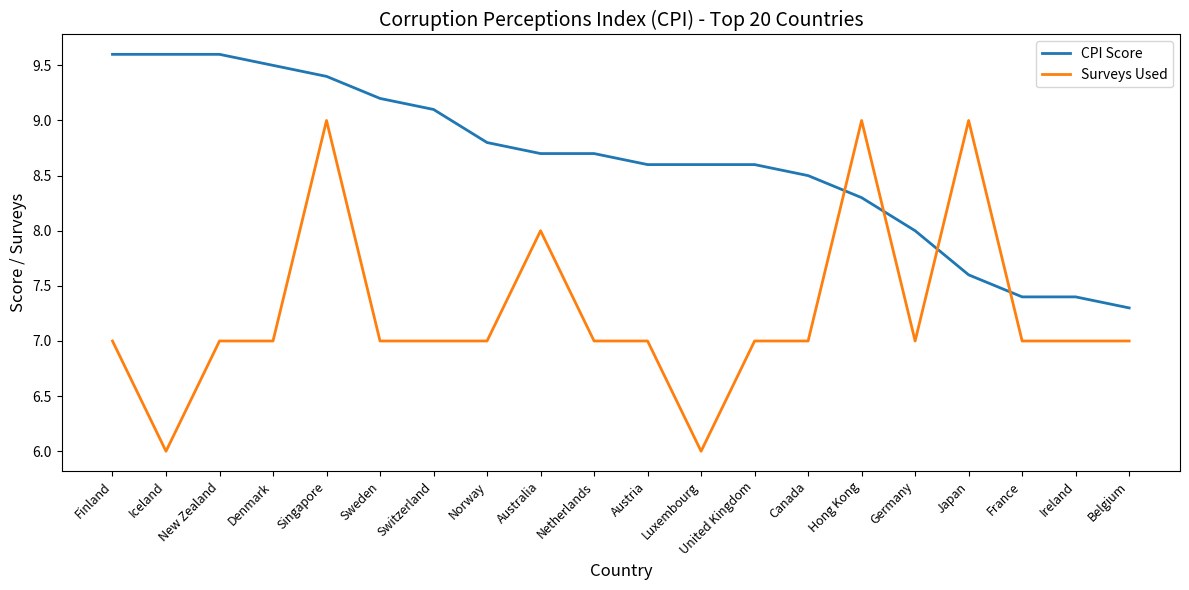

Reading left to right, list all the values displayed in this chart.

CPI Score: Finland=9.6	Iceland=9.6	New Zealand=9.6	Denmark=9.5	Singapore=9.4	Sweden=9.2	Switzerland=9.1	Norway=8.8	Australia=8.7	Netherlands=8.7	Austria=8.6	Luxembourg=8.6	United Kingdom=8.6	Canada=8.5	Hong Kong=8.3	Germany=8.0	Japan=7.6	France=7.4	Ireland=7.4	Belgium=7.3
Surveys Used: Finland=7.0	Iceland=6.0	New Zealand=7.0	Denmark=7.0	Singapore=9.0	Sweden=7.0	Switzerland=7.0	Norway=7.0	Australia=8.0	Netherlands=7.0	Austria=7.0	Luxembourg=6.0	United Kingdom=7.0	Canada=7.0	Hong Kong=9.0	Germany=7.0	Japan=9.0	France=7.0	Ireland=7.0	Belgium=7.0